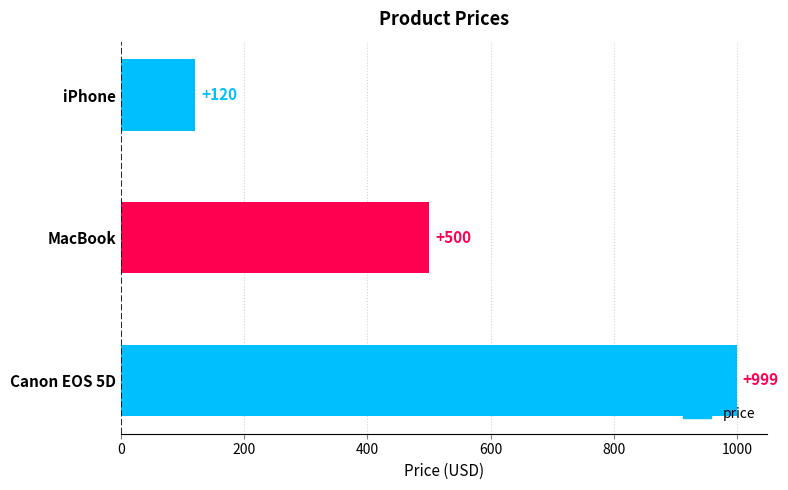

What is the minimum value shown in the chart?

120